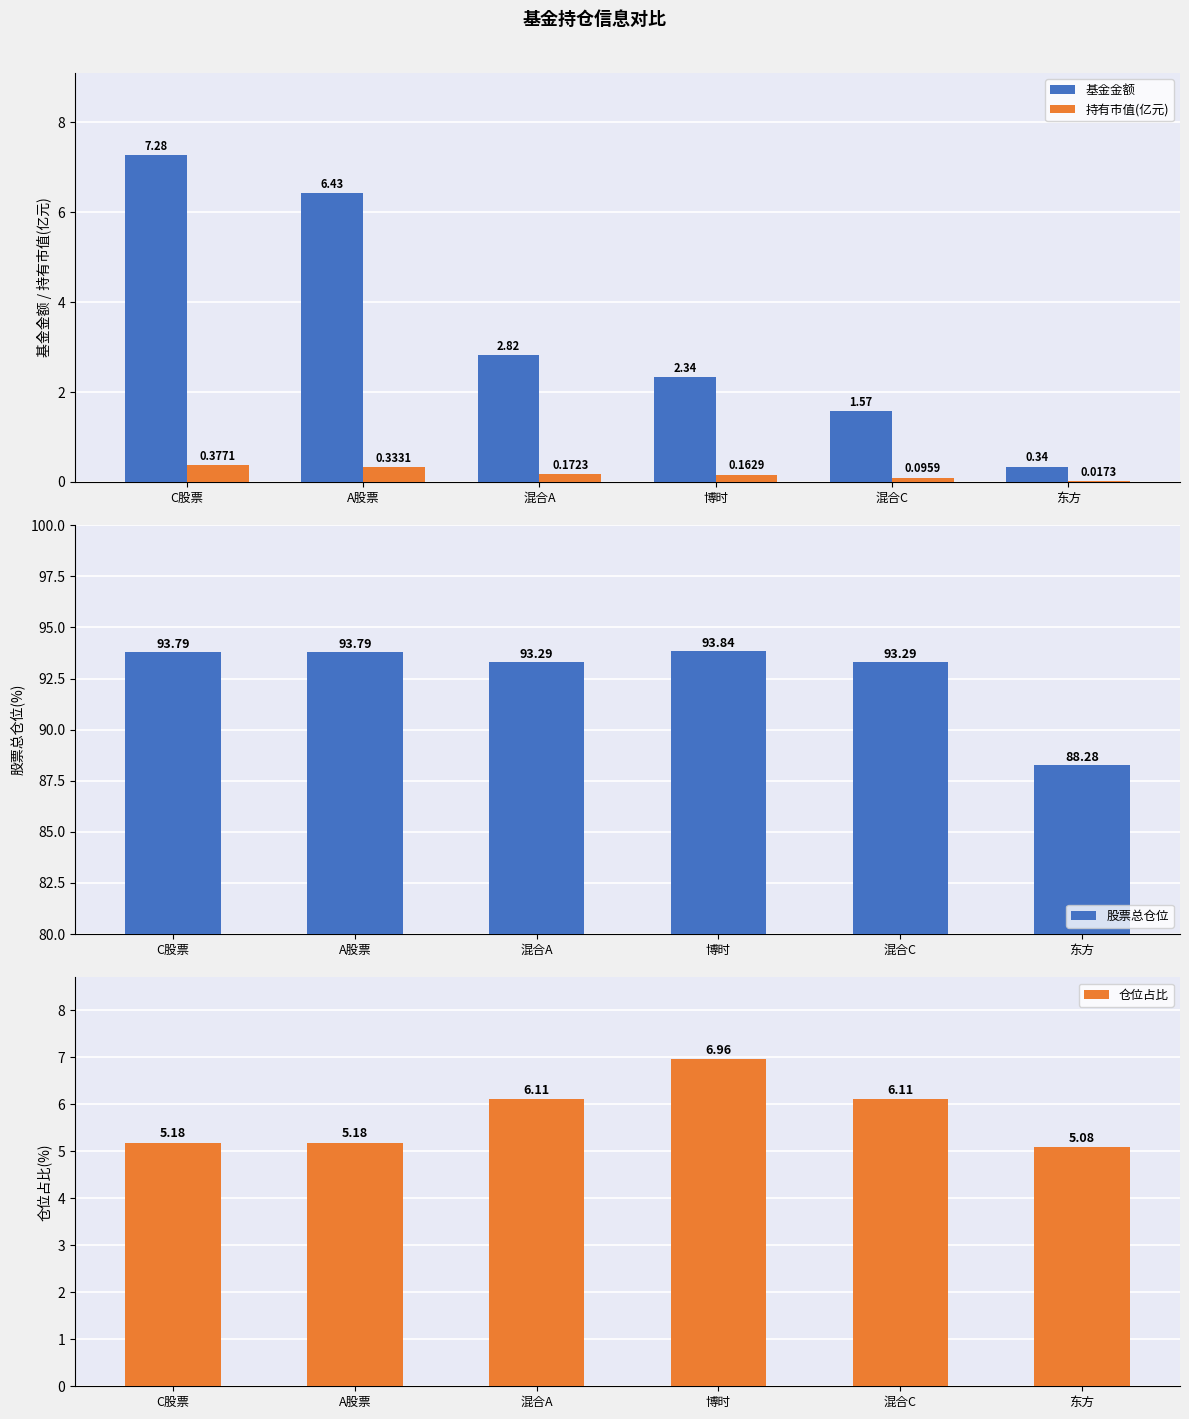

What is the total value across all series at A股票?

105.7